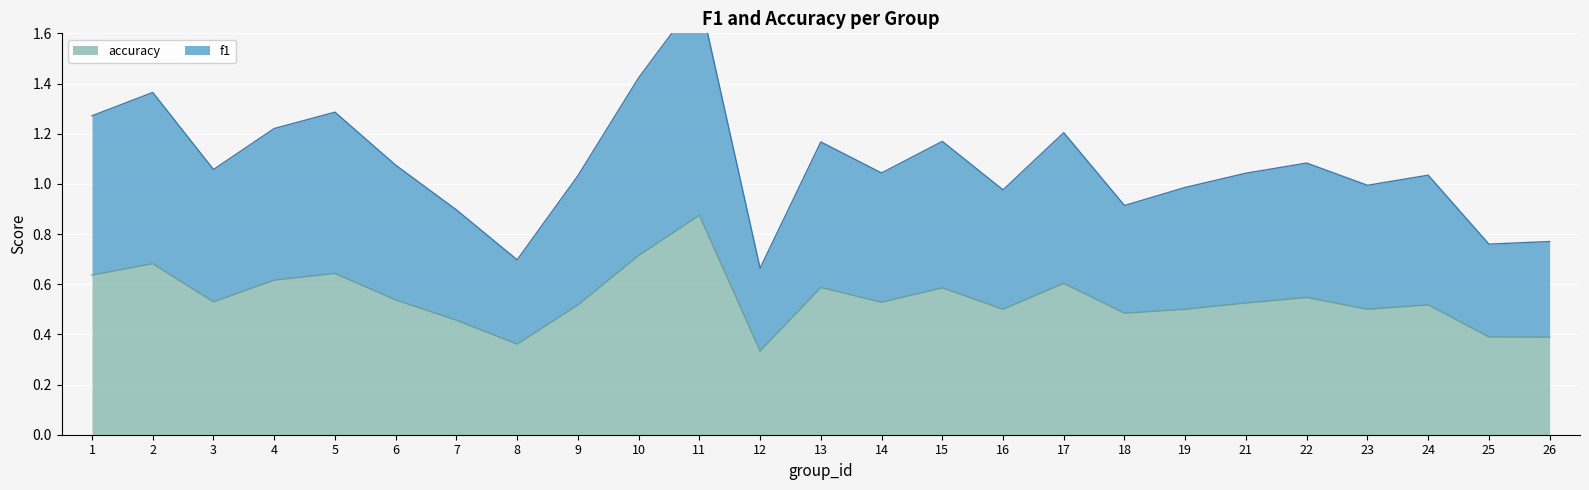

True or false: accuracy has a value of 0.5 at 12.

False